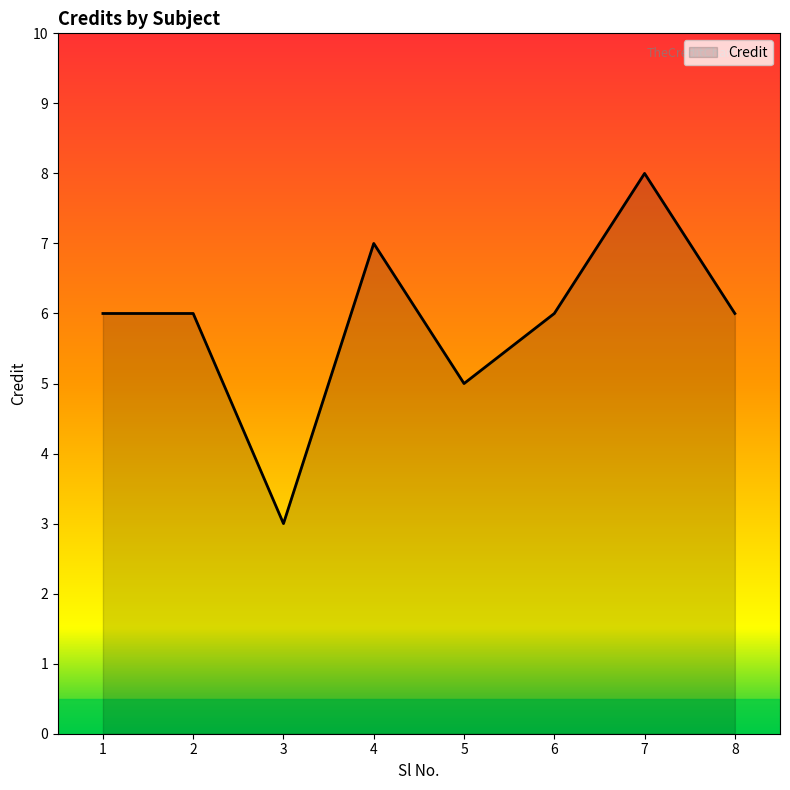

Count the values in the range 6 to 7.

5